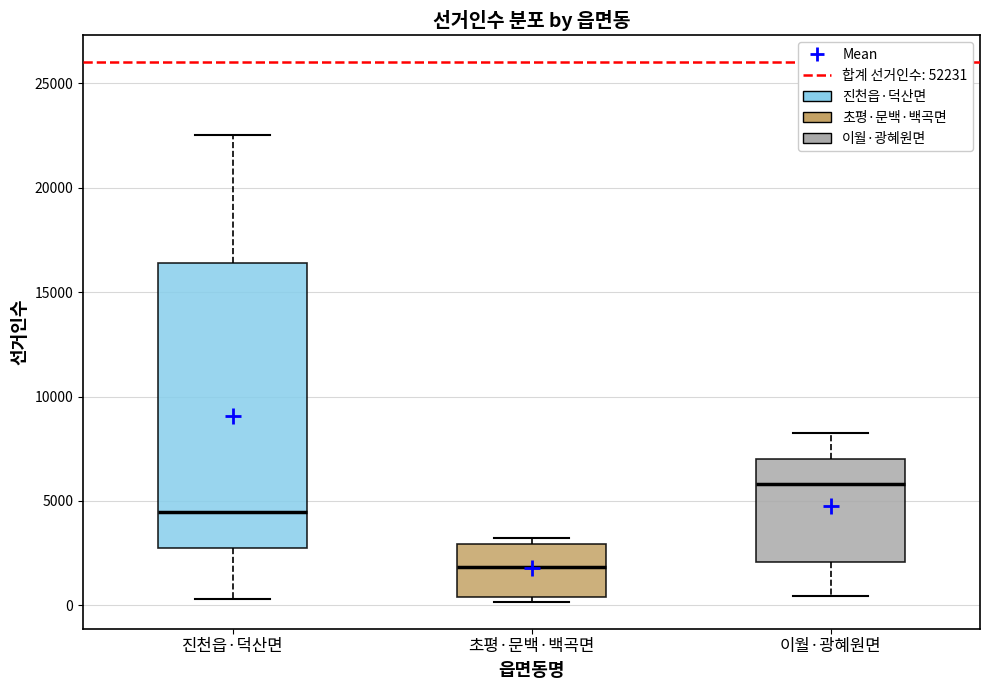

Comparing the boxes themselves (not the whiskers), which one is the tallest?

진천읍·덕산면